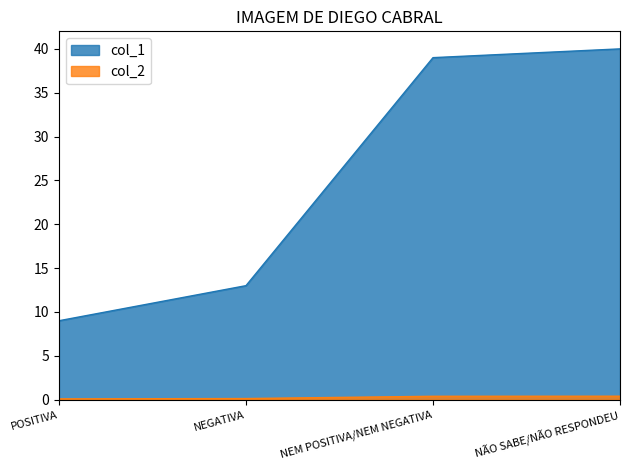

At which label does col_1 reach its minimum?

POSITIVA